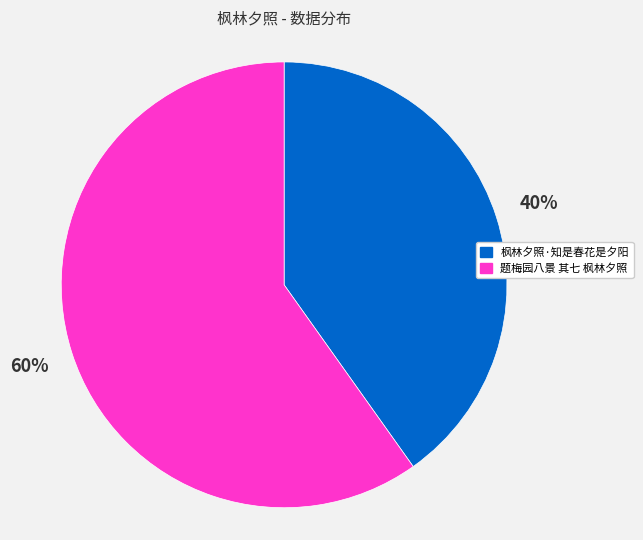

What is the smallest slice in the pie chart?

枫林夕照·知是春花是夕阳